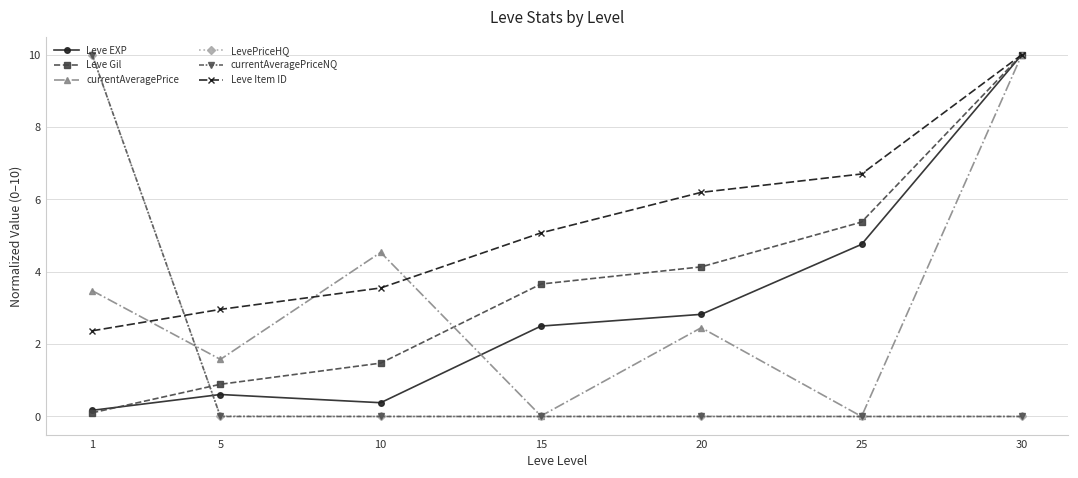

Is it true that LevePriceHQ equals 16.6 at 1?

False